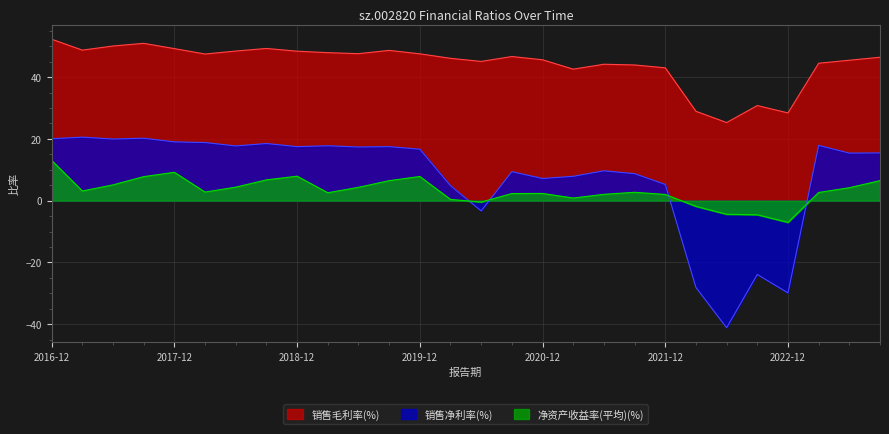

How many positive values does the 净资产收益率(平均)(%) series have?

23